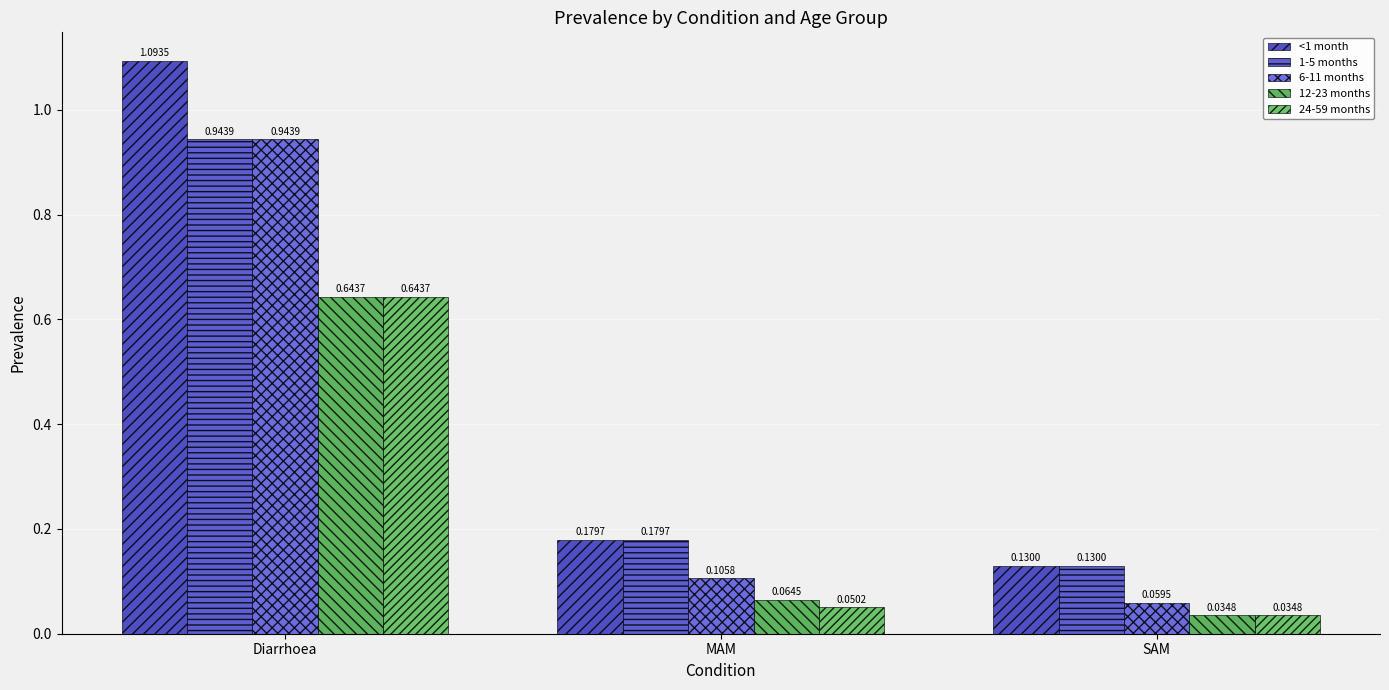

At which category does the chart reach its minimum across all series?

SAM